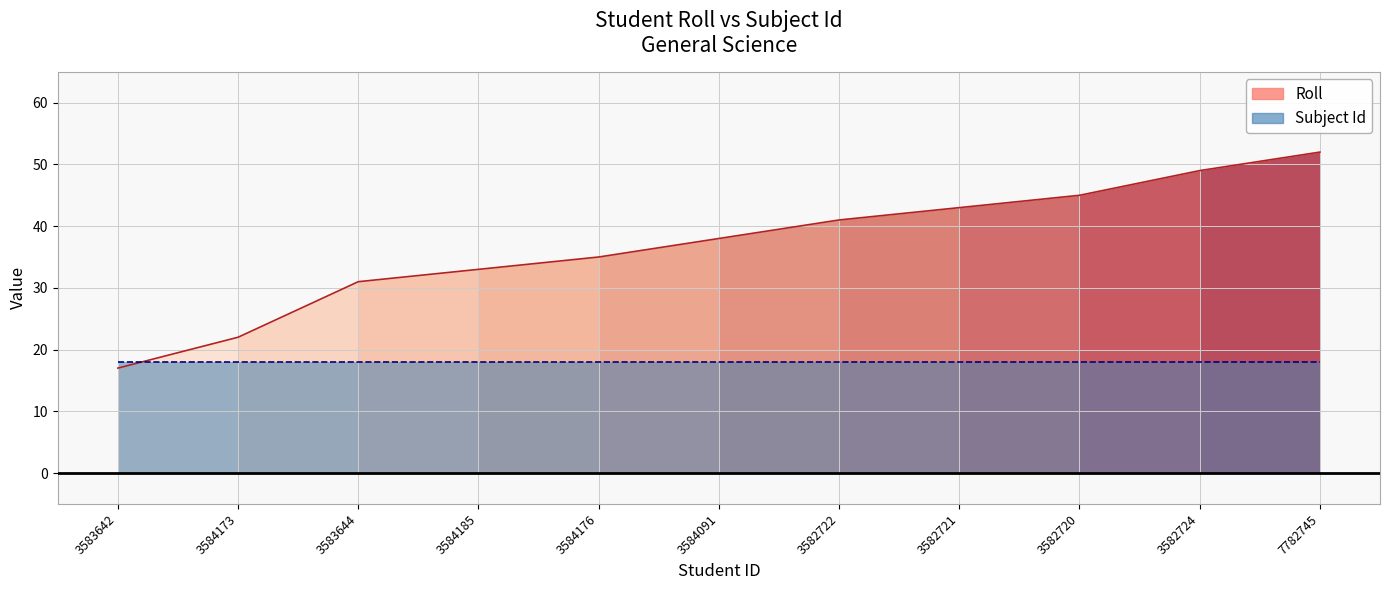

At which category does the chart reach its minimum across all series?

3583642